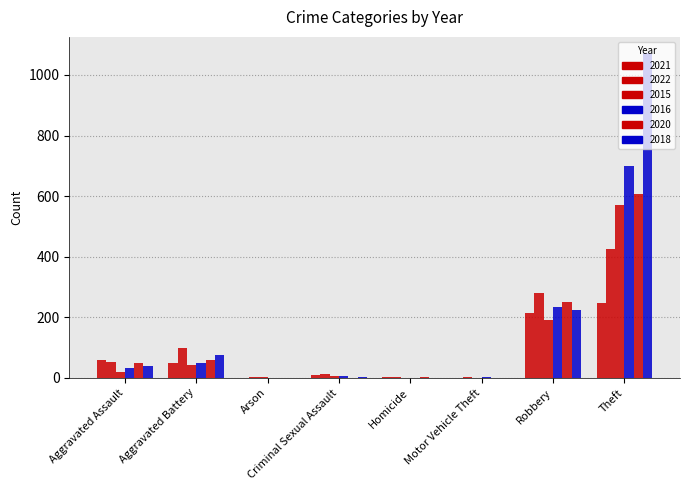

The 2021 series shows 104 at Motor Vehicle Theft. True or false?

False